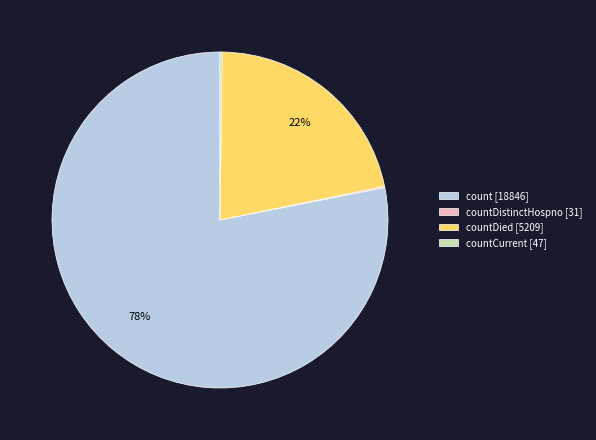

Do count [18846] and countDied [5209] together represent more than half of the pie?

Yes